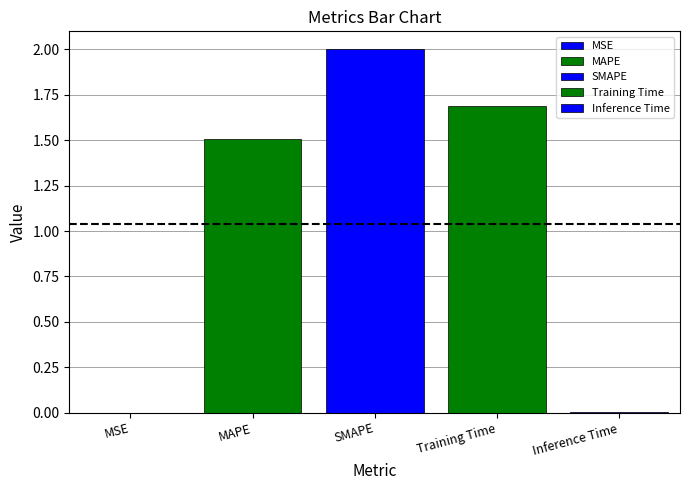

What is the maximum value shown in the chart?

2.0